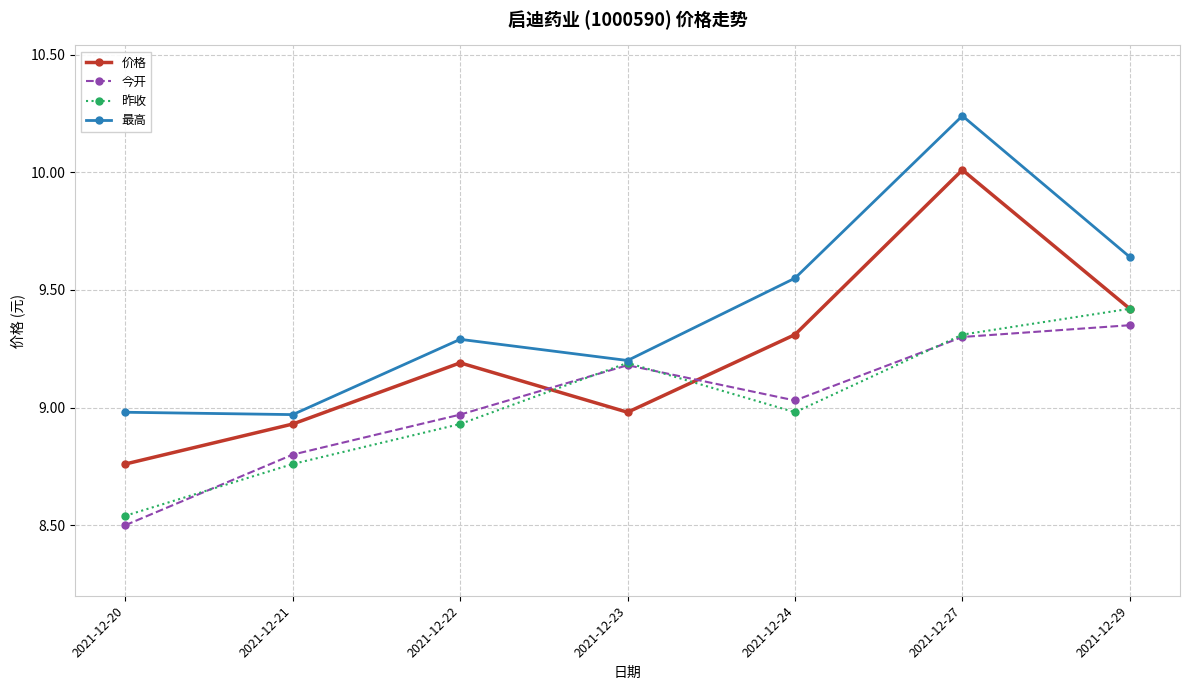

What is the sum of the 最高 values at 2021-12-27 and 2021-12-29?

19.9